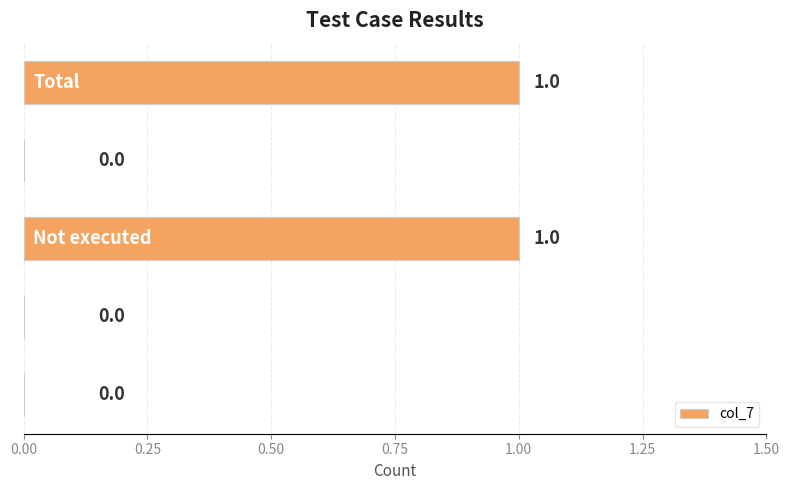

How many values are above zero?

2